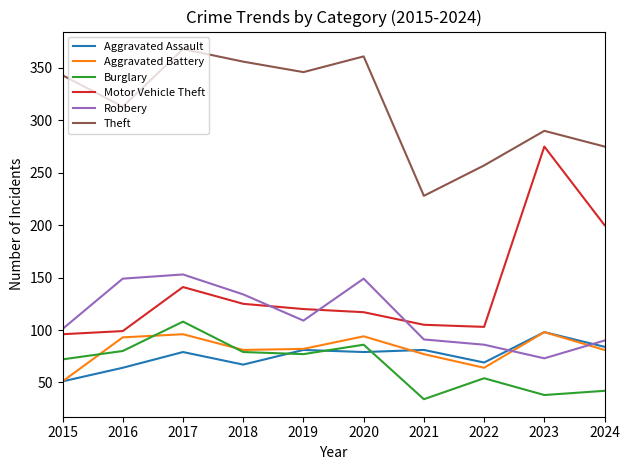

The value of Theft at 2020 is 557. True or false?

False